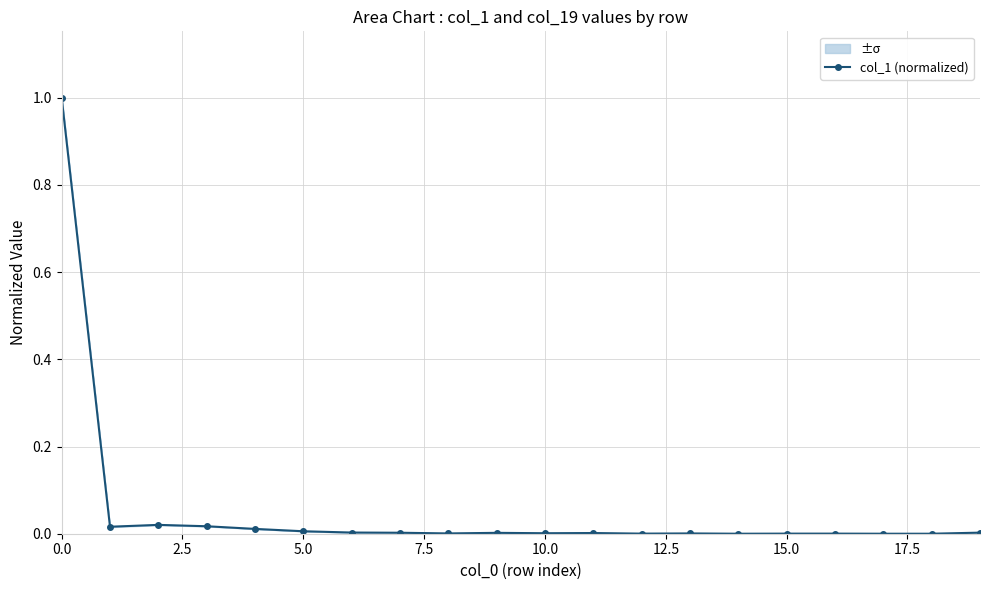

What is the greatest value displayed?

1.0